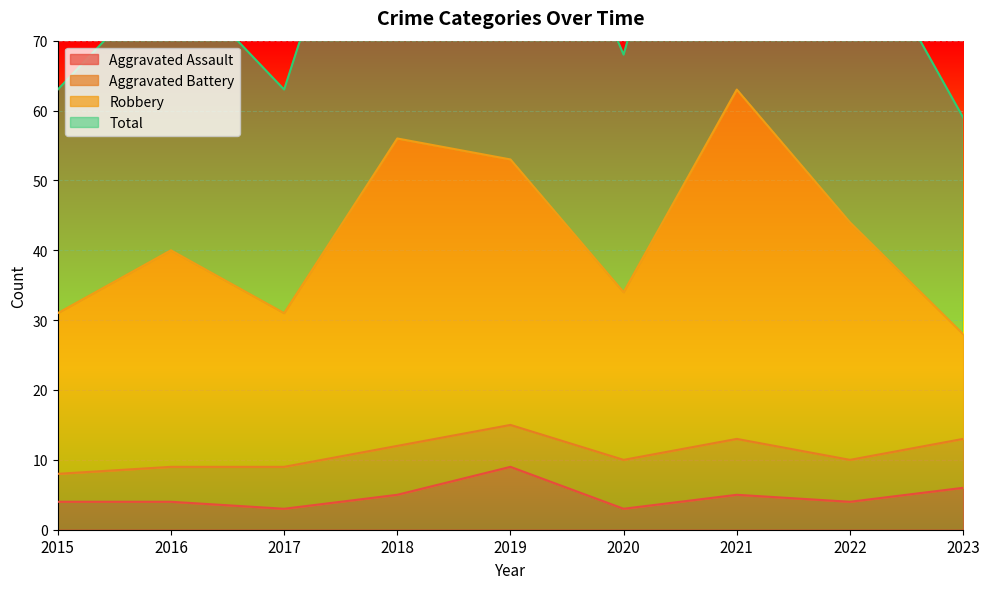

What is the value of the Total point at the 1st from the left?

63